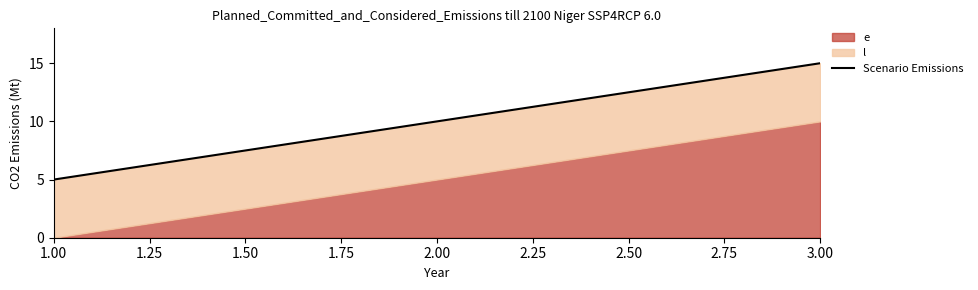

Is it true that the value at 1.00 is 5?

True